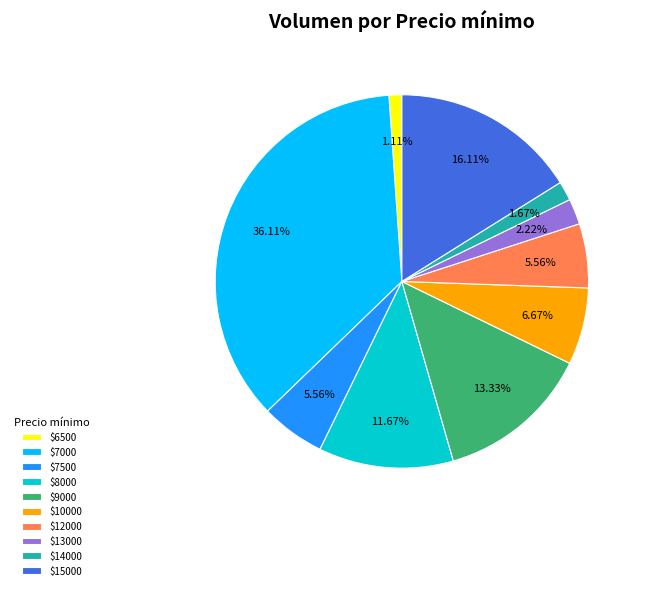

How many segments does this pie chart have?

10